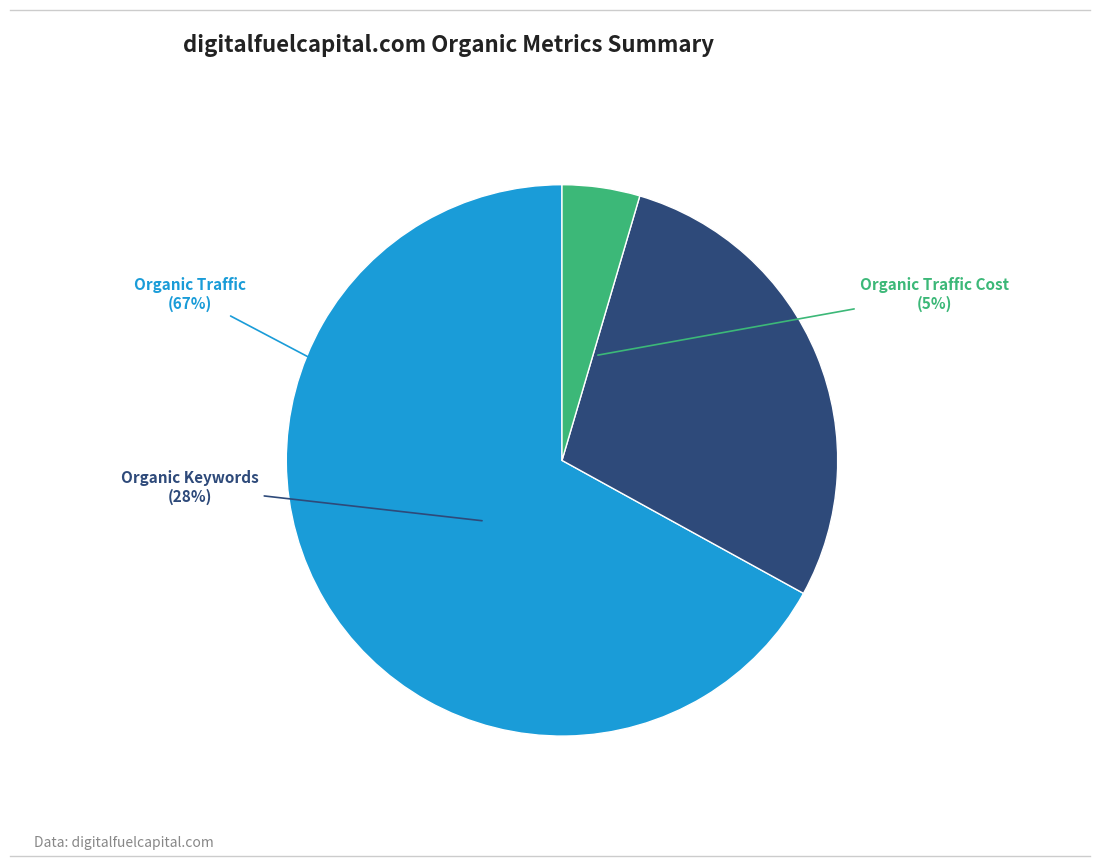

Count the number of slices in the pie.

3